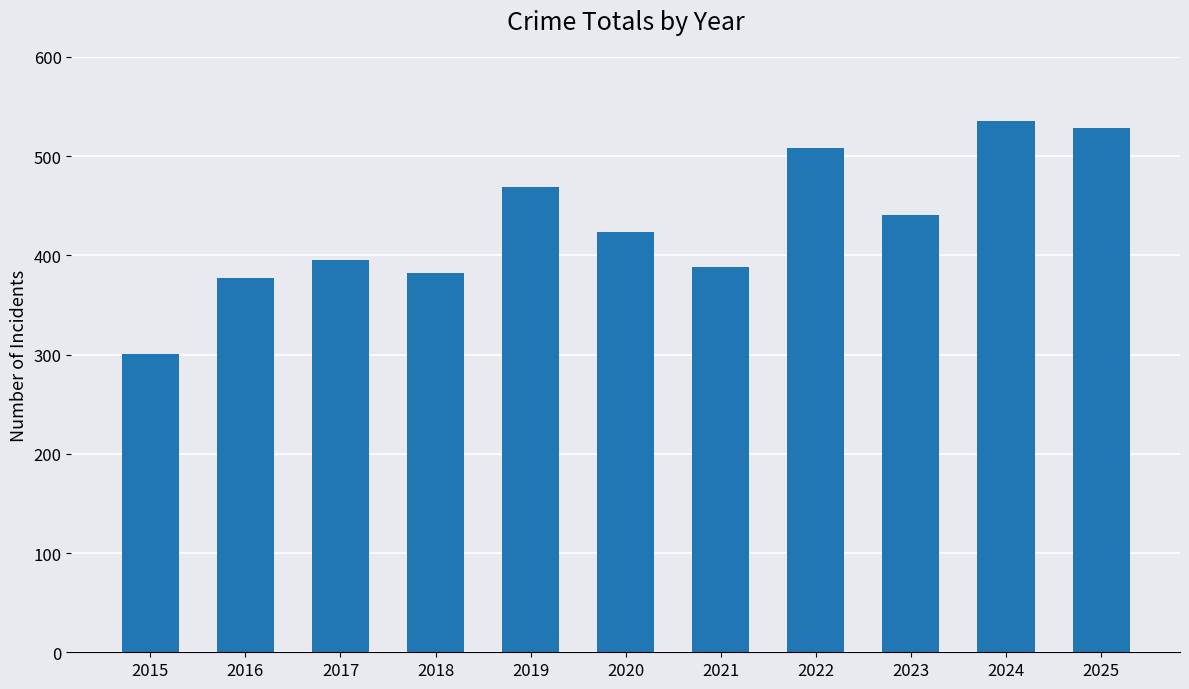

What is the value of the 7th bar from the left?

388